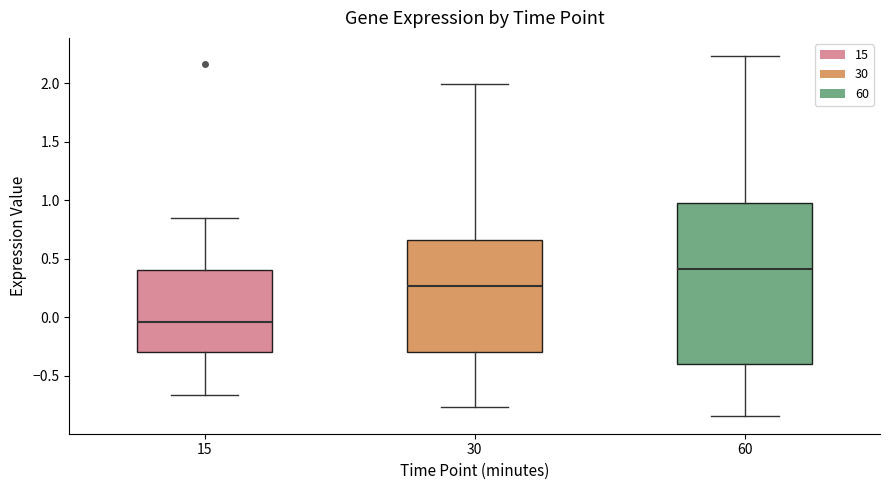

Which box's median line is the highest?

60